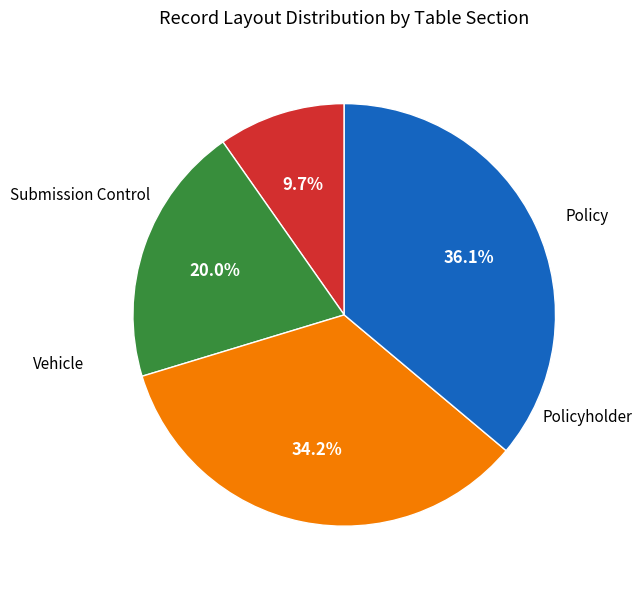

Does any single category account for the majority?

No